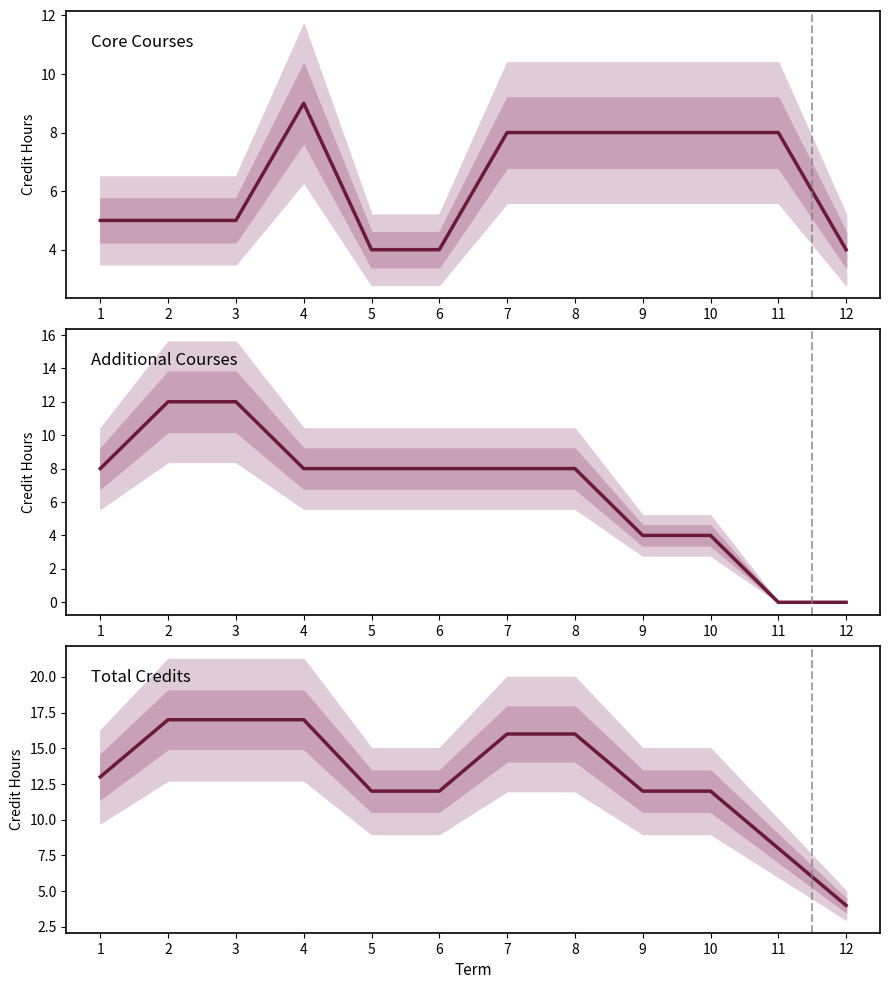

Which category has the lowest value in the Total Credits series?

12